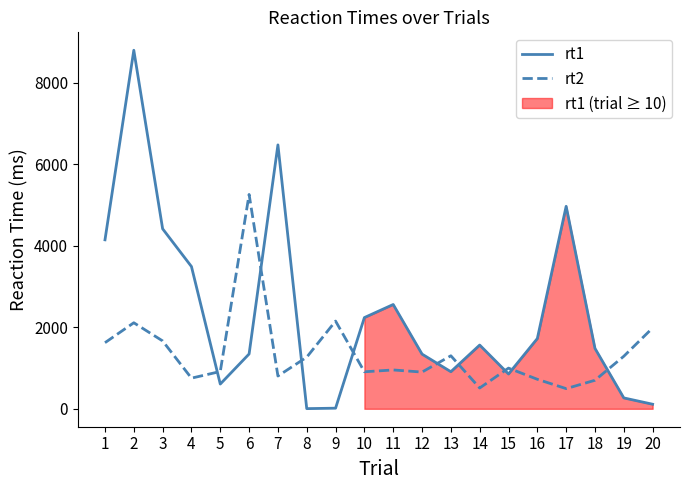

List the series in order of their peak value, lowest first.

rt2, rt1